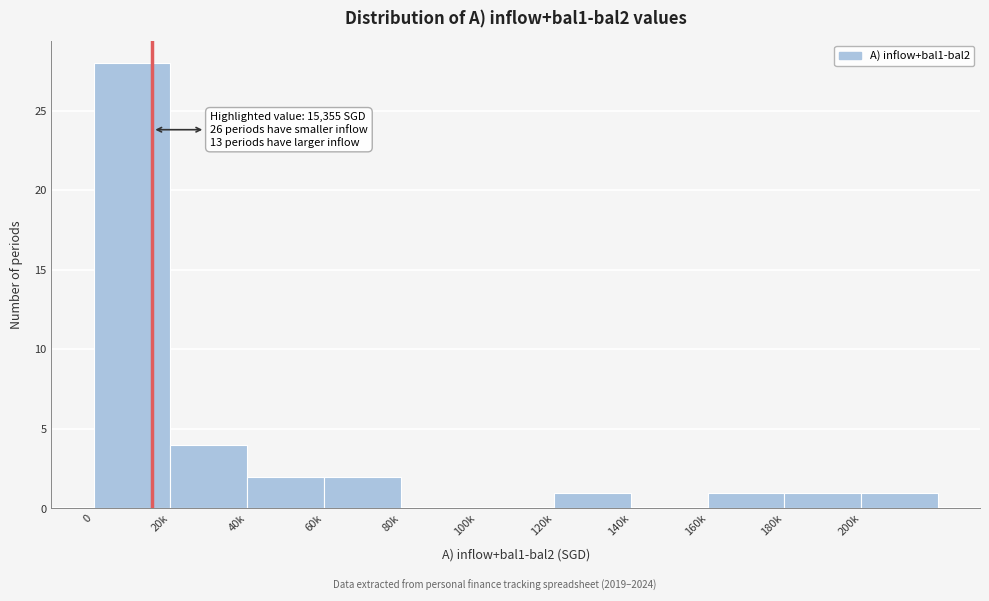

Reading right to left, extract all data points from this chart.

200k=1	180k=1	160k=1	140k=0	120k=1	100k=0	80k=0	60k=2	40k=2	20k=4	0=28